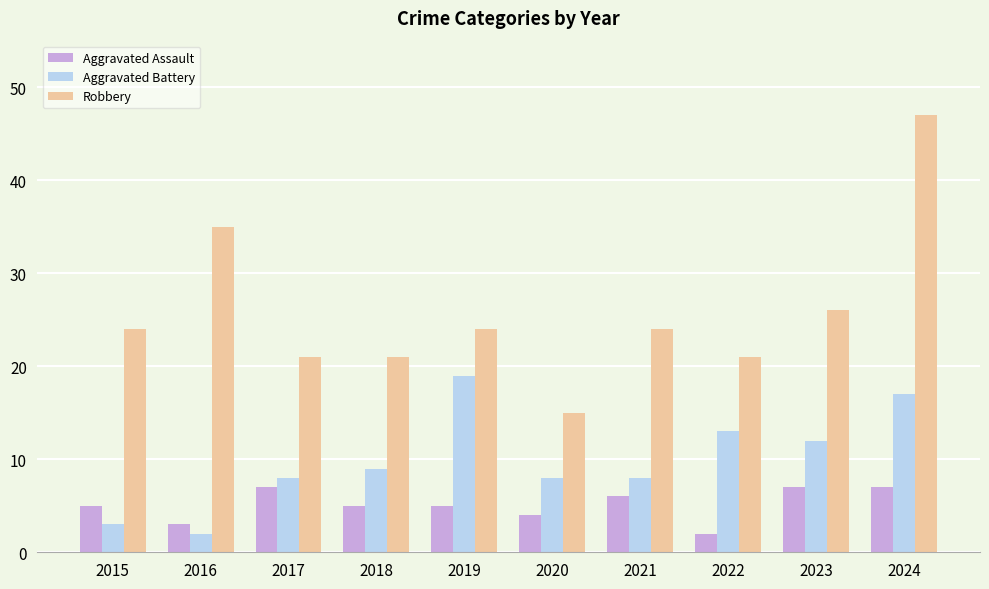

What is the greatest value displayed?

47